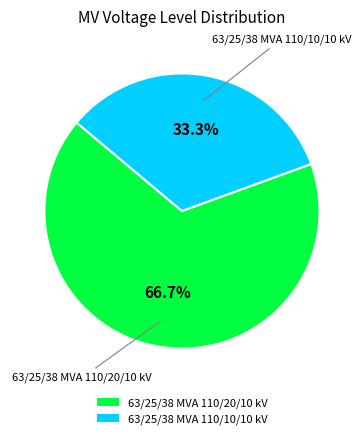

How many segments does this pie chart have?

2